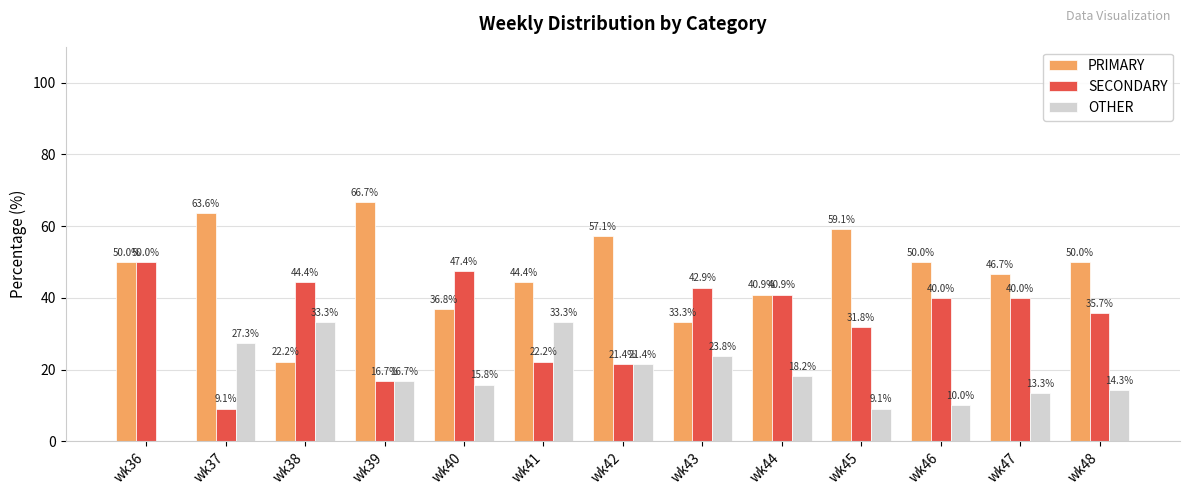

Which series changed the most between wk39 and wk43?

PRIMARY